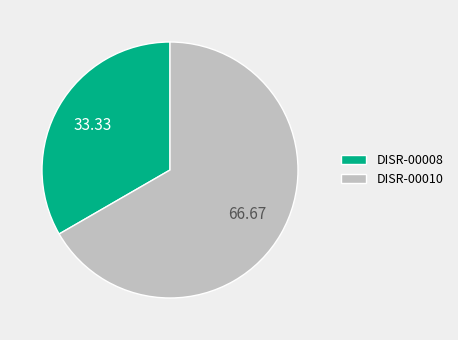

What is the ratio of the value at DISR-00010 to the value at DISR-00008?

2.0